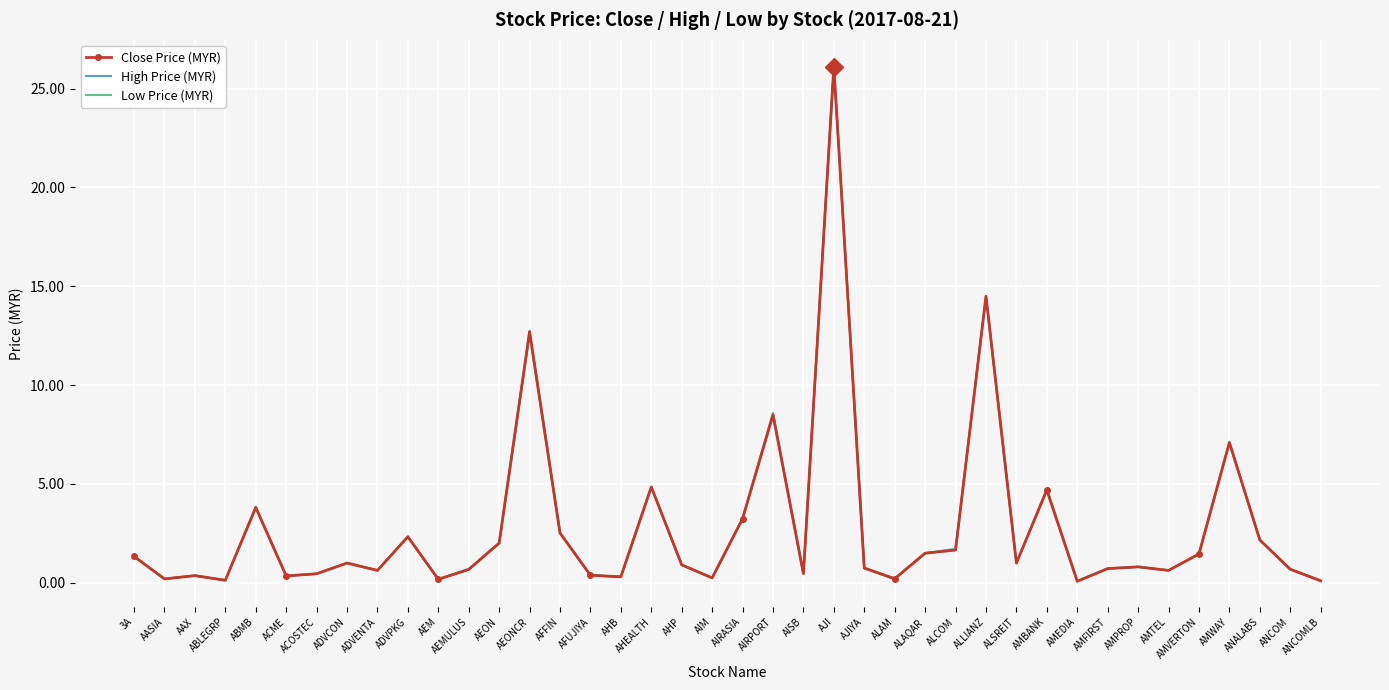

The Close Price (MYR) series shows 2.5 at AFFIN. True or false?

True